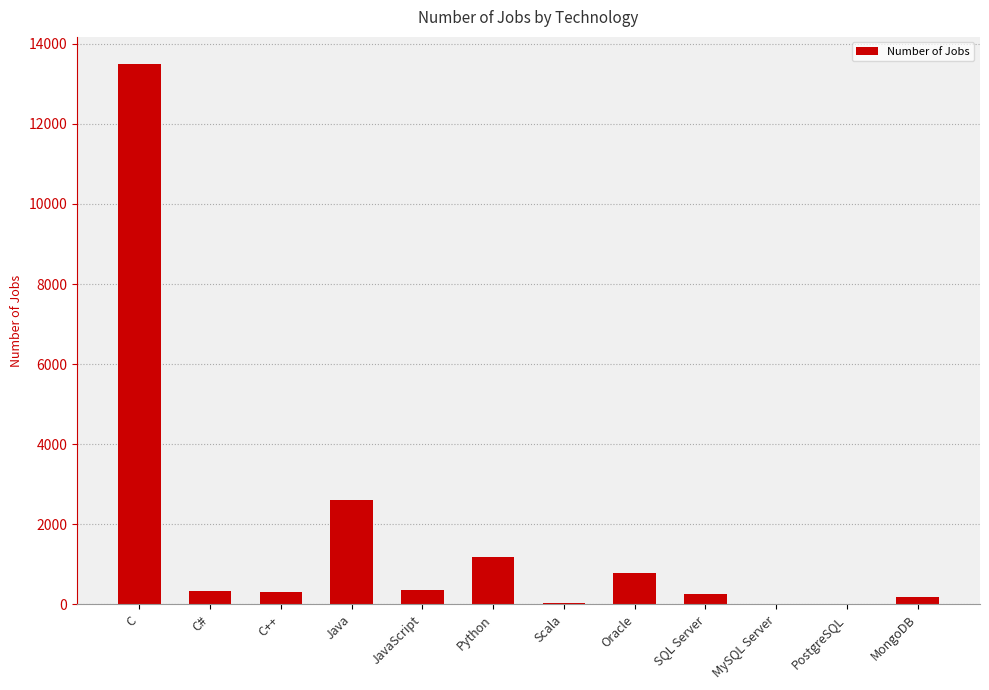

Which category has the highest value across all series?

C